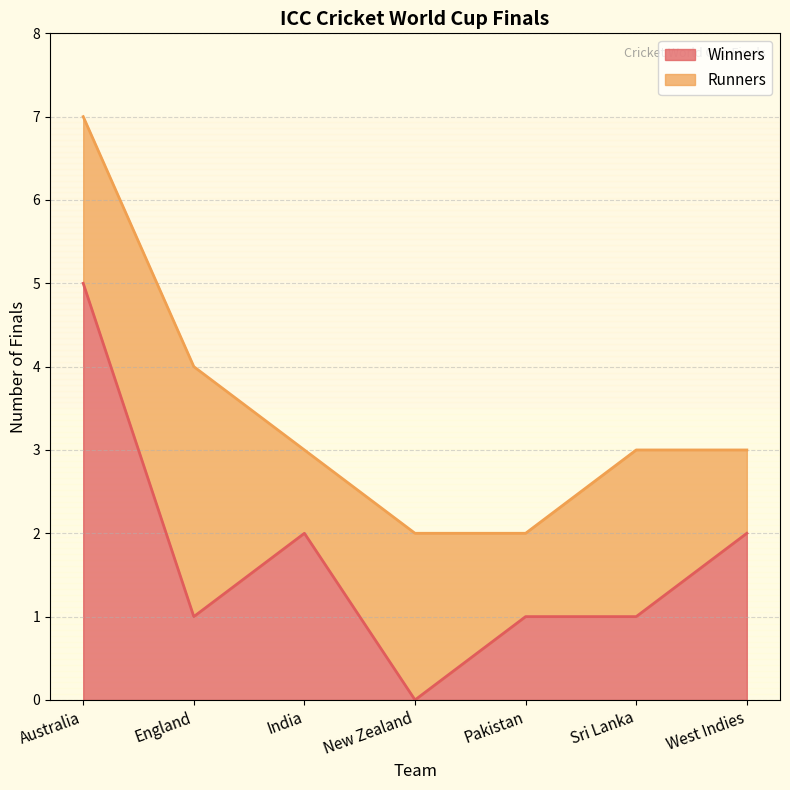

Where is the data nearest to the value 2?

India